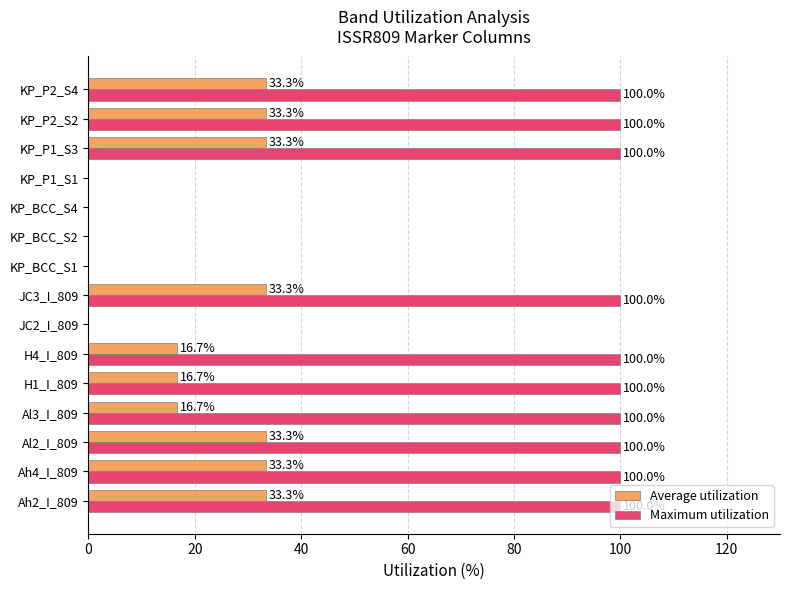

Which series has the largest total across all categories?

Maximum utilization